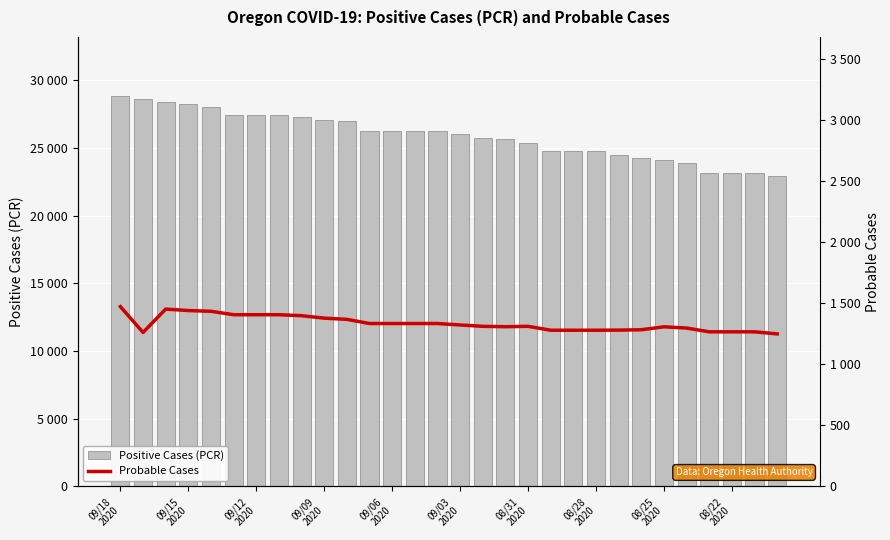

Is the value of Probable Cases at 09/12
2020 greater than the value of Positive Cases (PCR) at 18?

No